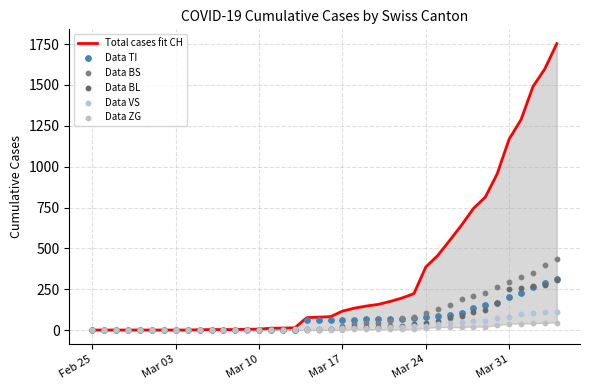

Which series reaches the maximum Y coordinate?

Total cases fit CH